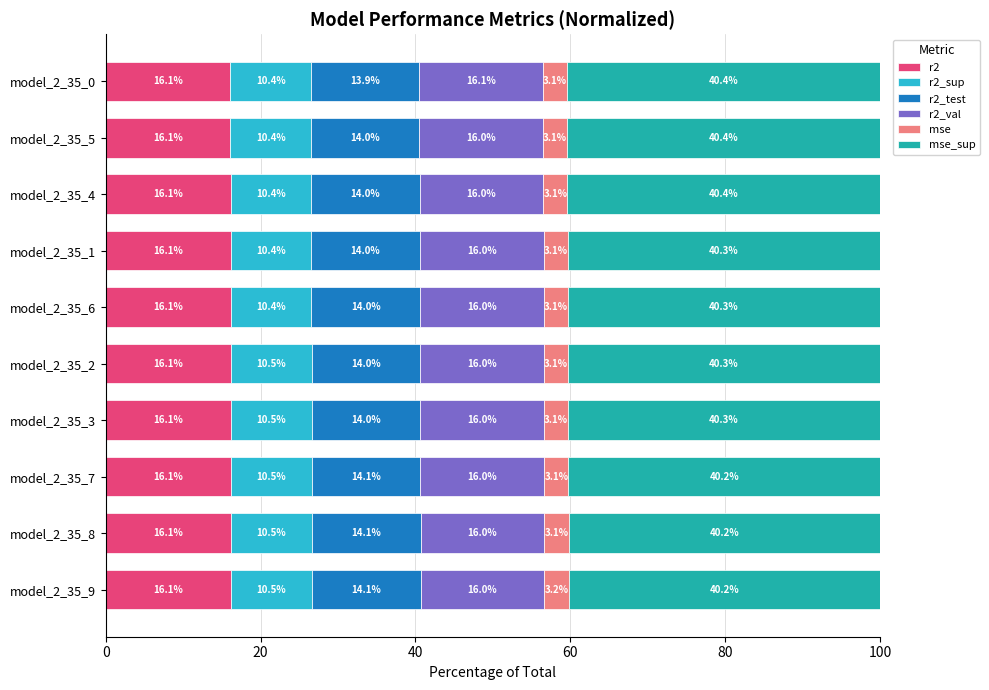

What is the total value across all series at model_2_35_7?

100.0